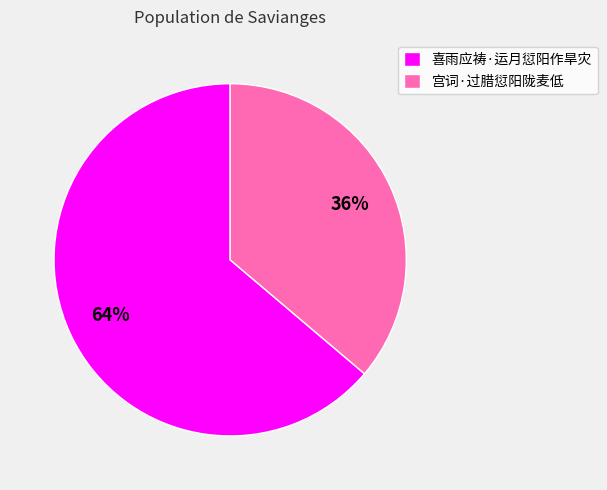

How many slices are in this pie chart?

2